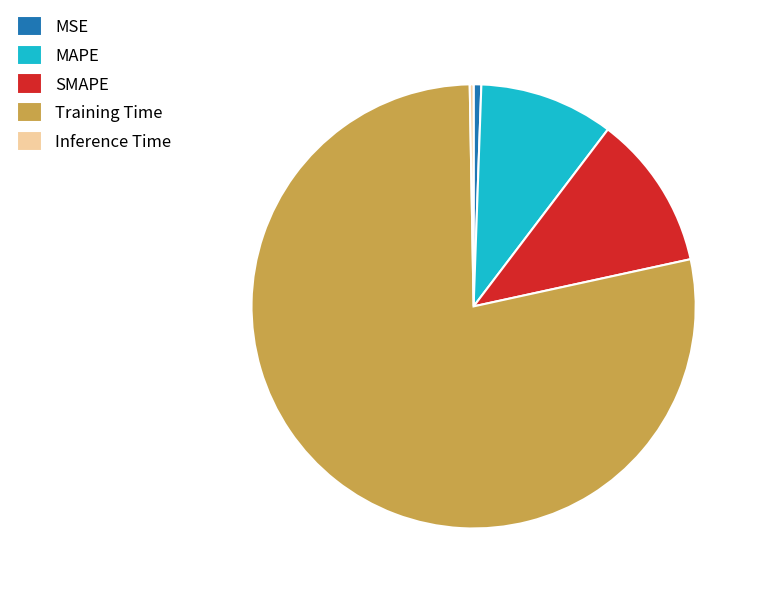

Combined, do Training Time and MAPE account for over 50%?

Yes